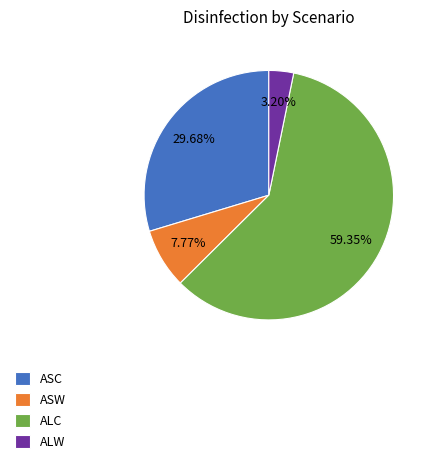

Which has a higher value, ASW or ALW?

ASW